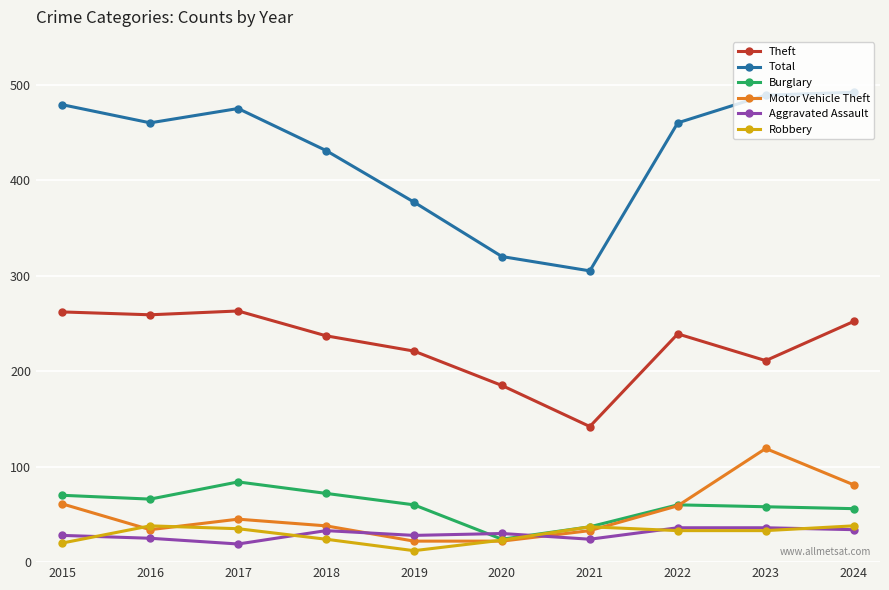

True or false: Motor Vehicle Theft has more than 0 interior local peaks.

True